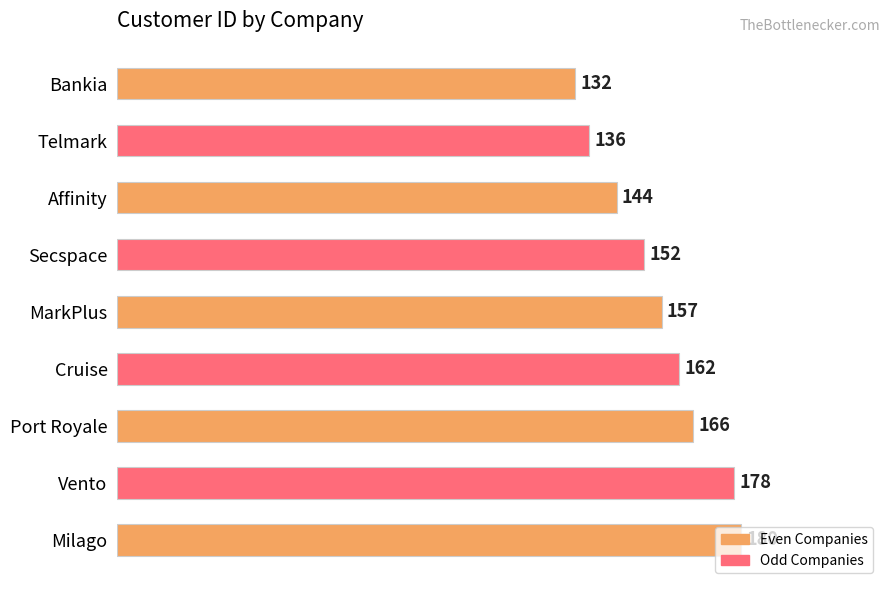

List the labels in order of value, largest first.

Milago, Vento, Port Royale, Cruise, MarkPlus, Secspace, Affinity, Telmark, Bankia